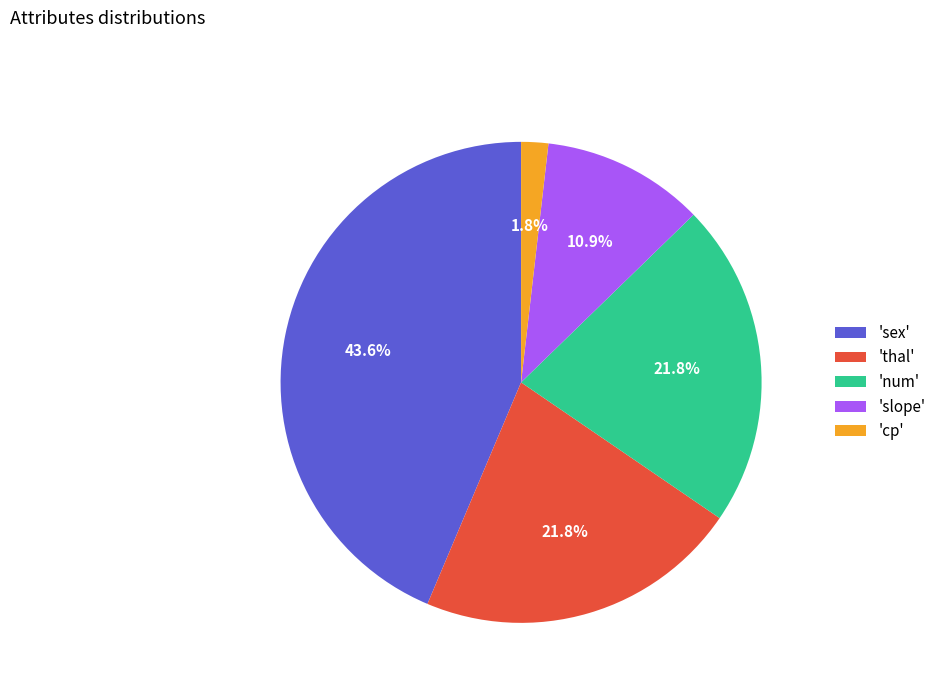

Which slice is the smallest?

'cp'